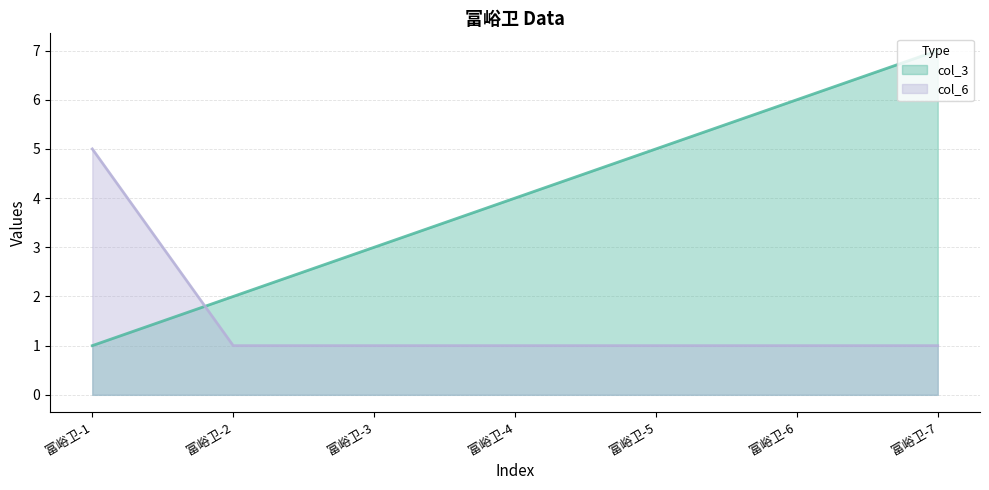

Is it true that col_6 equals 0 at 富峪卫-7?

False